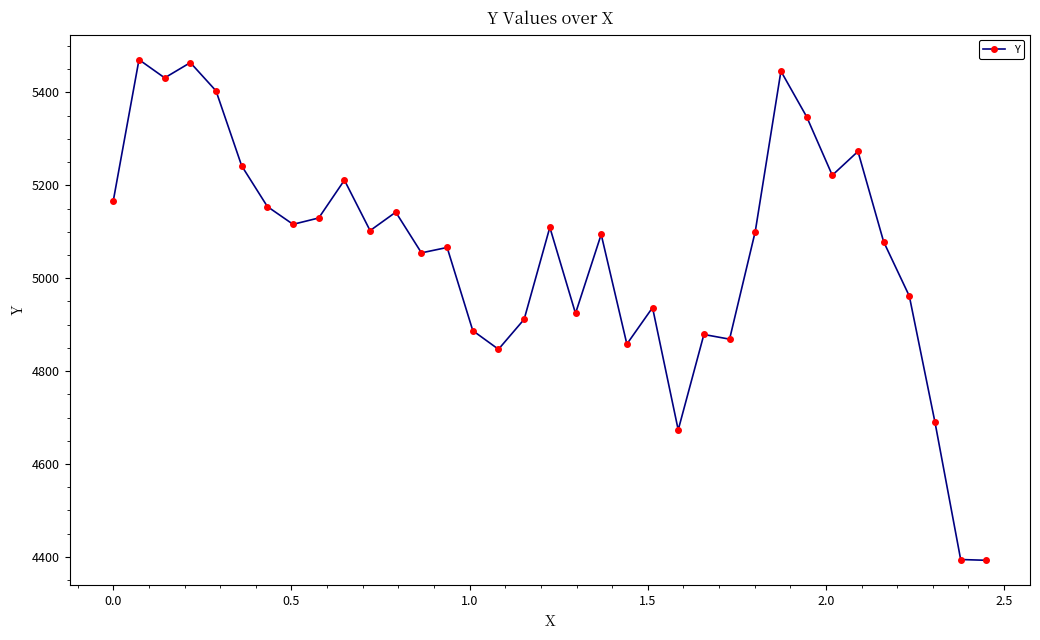

What is the difference between the second highest and second lowest values?

1069.6